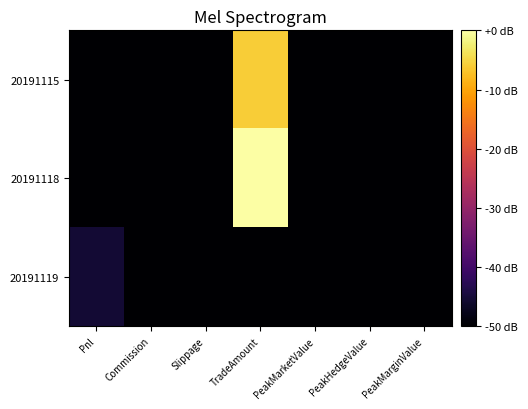

Rank the series by their maximum value, from lowest to highest.

20191119, 20191115, 20191118